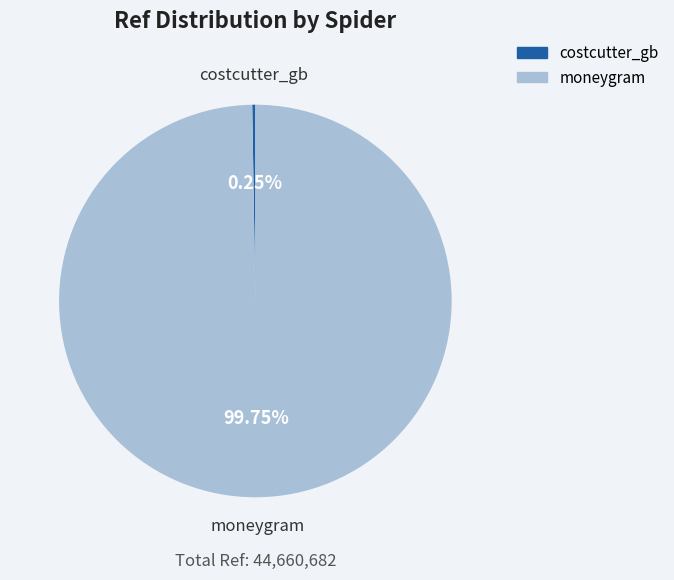

Which category has the biggest portion of the pie?

moneygram